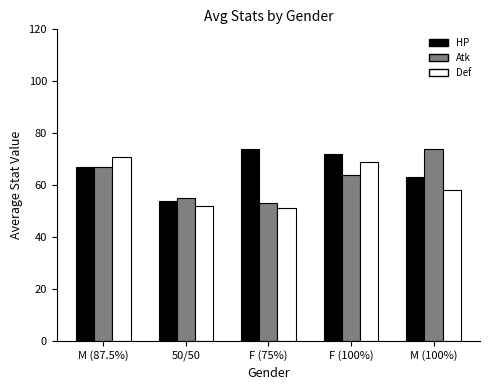

What is the sum of all Def values?

301